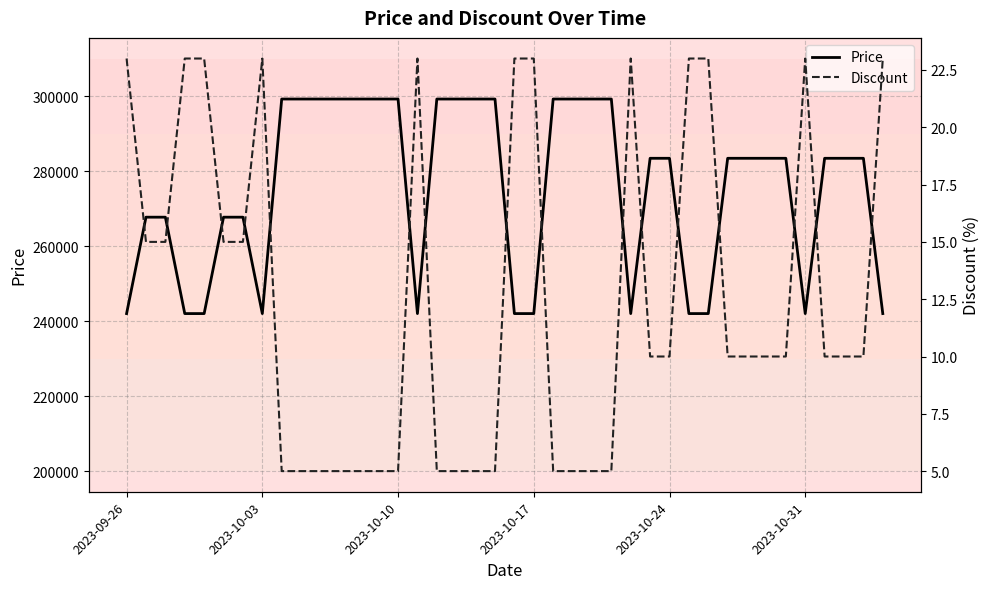

The value of Price at 2023-10-10 is 299200. True or false?

True